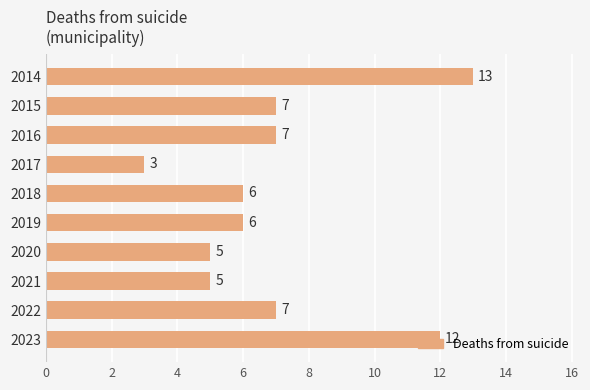

The chart shows a value of 5 at 2020. True or false?

True